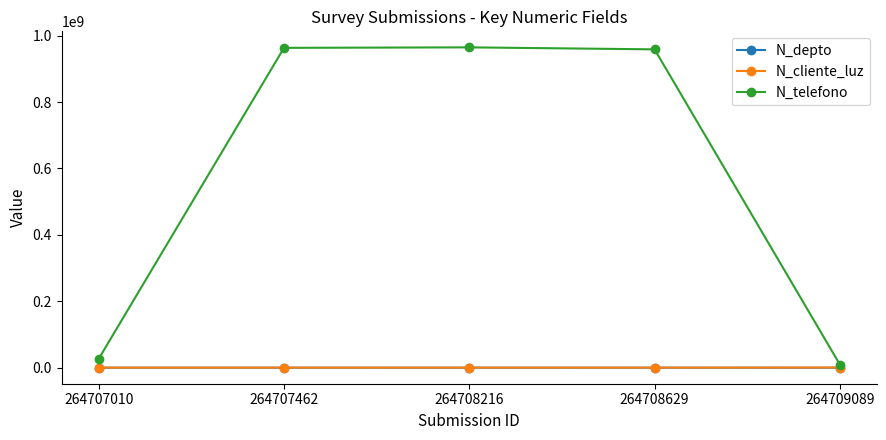

What is the approximate value of N_cliente_luz at 264707462, to the nearest 10?

258660